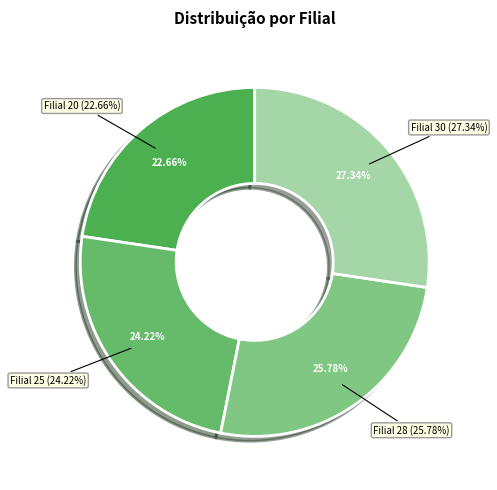

Which category has the smallest portion of the pie?

20